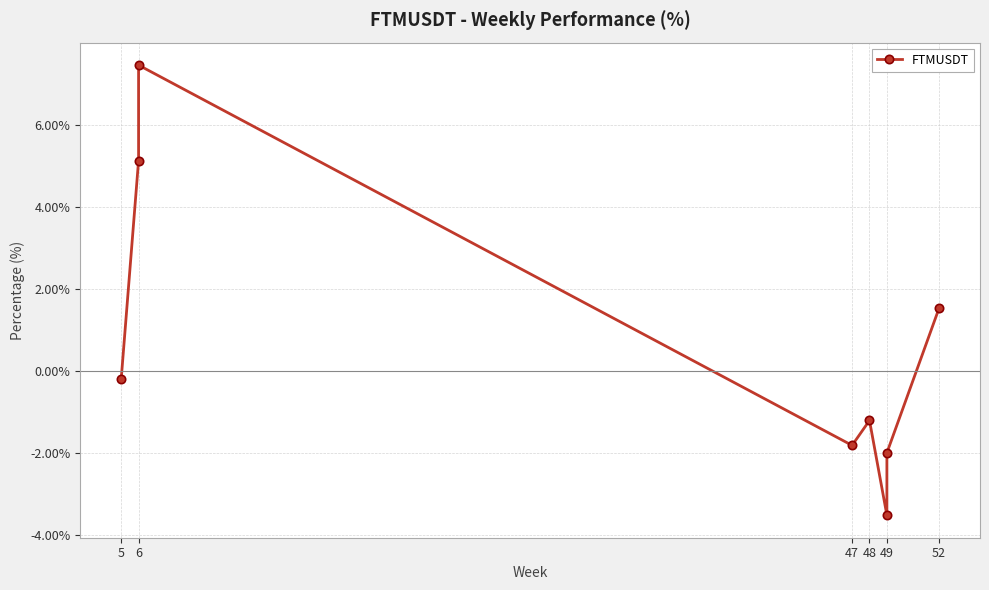

What is the minimum value shown in the chart?

-3.5